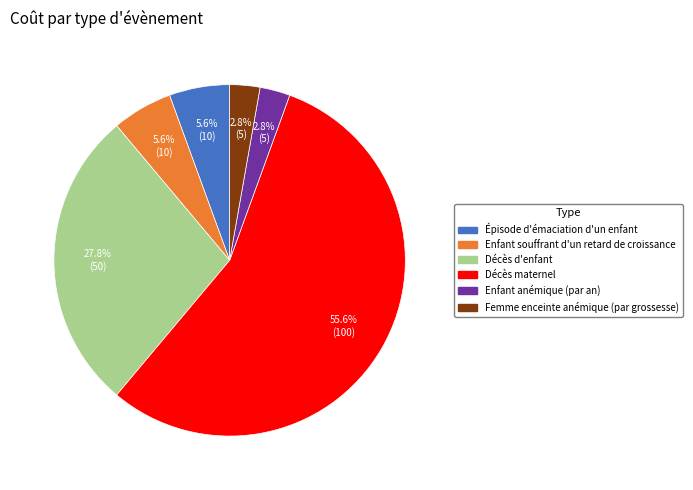

Which category has the biggest portion of the pie?

Décès maternel